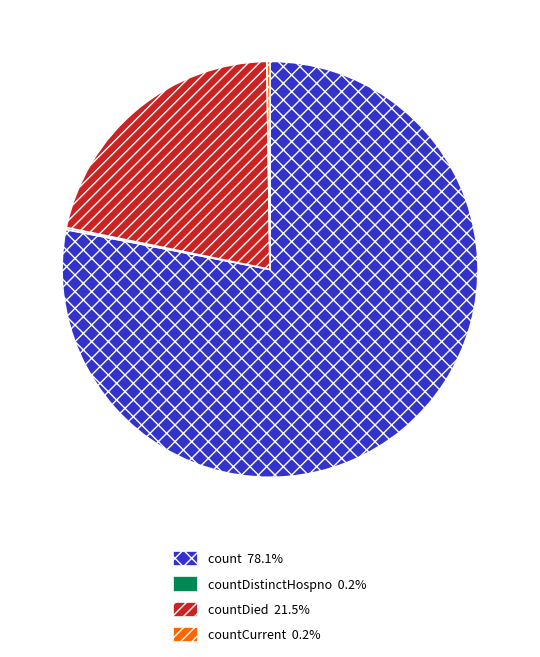

Is there any slice that represents more than half of the pie?

Yes